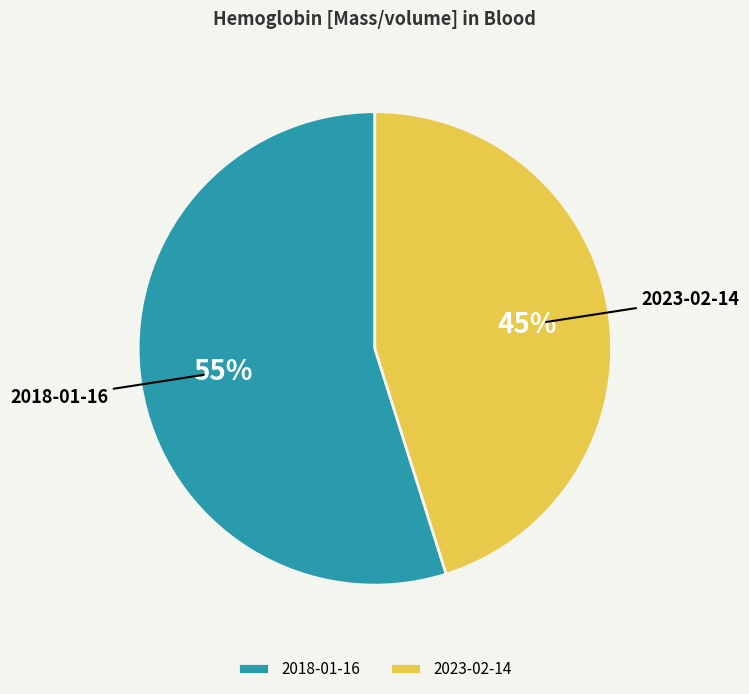

How many slices are in this pie chart?

2